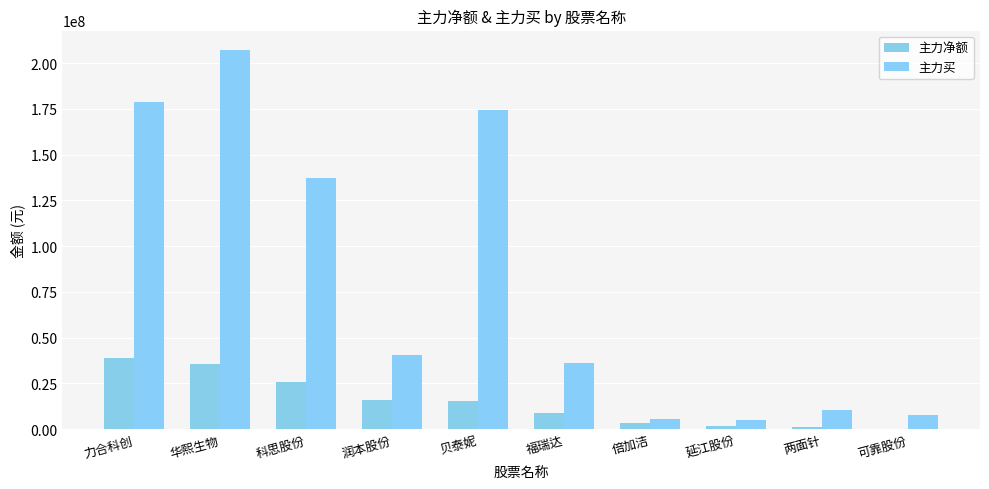

Read the 主力买 value at 两面针, to the nearest 100.

10212600